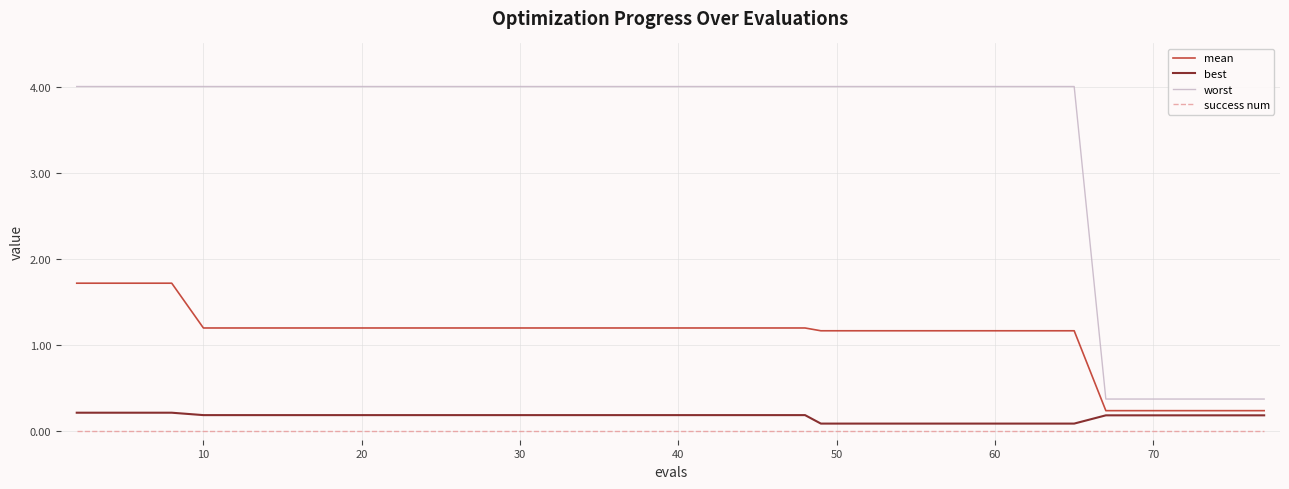

Rank the series by their maximum value, from lowest to highest.

success num, best, mean, worst